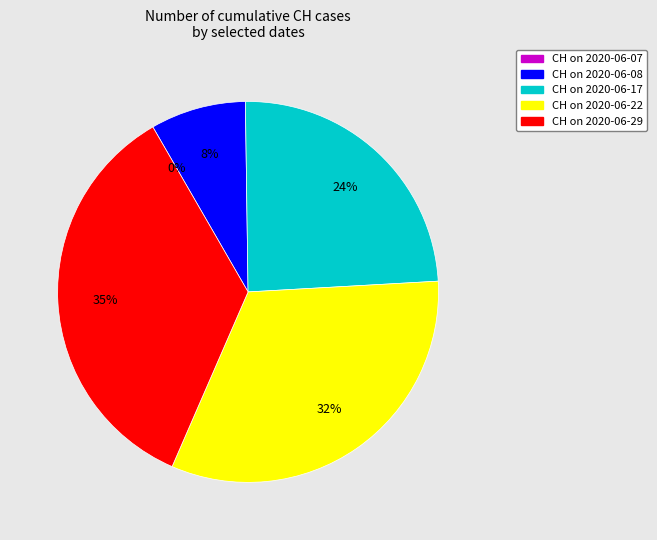

True or false: CH on 2020-06-17 accounts for 24% of the total.

True